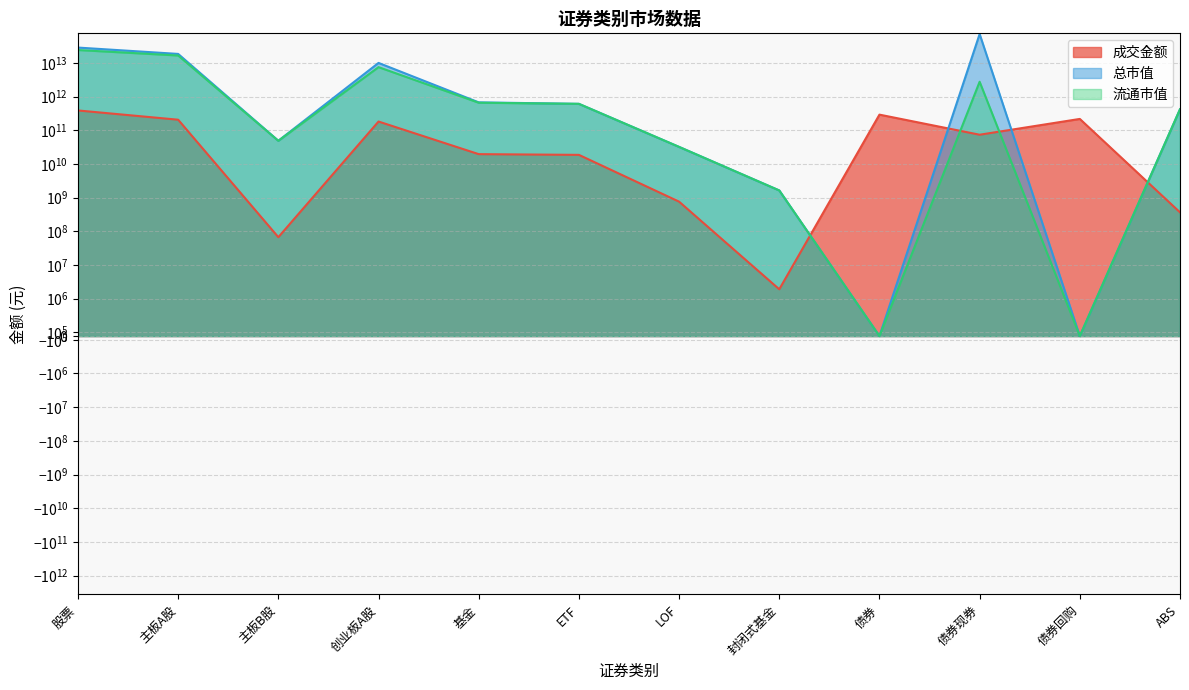

Reading right to left, what are all the values shown in this chart?

成交金额: ABS=366816013.0	债券回购=218410429500.0	债券现券=74134723406.5	债券=292911968919.5	封闭式基金=1903615.6	LOF=761994710.7	ETF=18696082583.5	基金=19637389707.4	创业板A股=182805390744.7	主板B股=67076228.8	主板A股=206991739379.9	股票=389864206353.4
总市值: ABS=422723850450.8	债券回购=0.0	债券现券=72519782988850.7	债券=0.0	封闭式基金=1639911738.4	LOF=32230665583.0	ETF=612613261133.9	基金=678568384316.4	创业板A股=10071514471912.4	主板B股=49075078316.5	主板A股=18629581141458.4	股票=28750170691687.3
流通市值: ABS=422723850450.8	债券回购=0.0	债券现券=2777668859521.6	债券=0.0	封闭式基金=1639911738.4	LOF=32230665583.0	ETF=612613261133.9	基金=661430035045.7	创业板A股=7542824704014.3	主板B股=48929838916.2	主板A股=16717406622297.8	股票=24309161165228.3